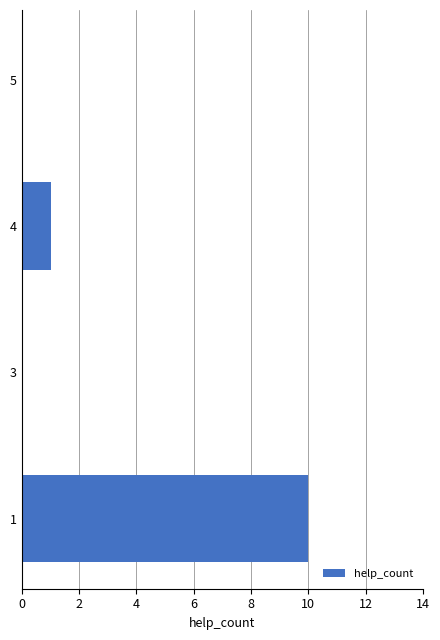

The value at 4 is 0. True or false?

False